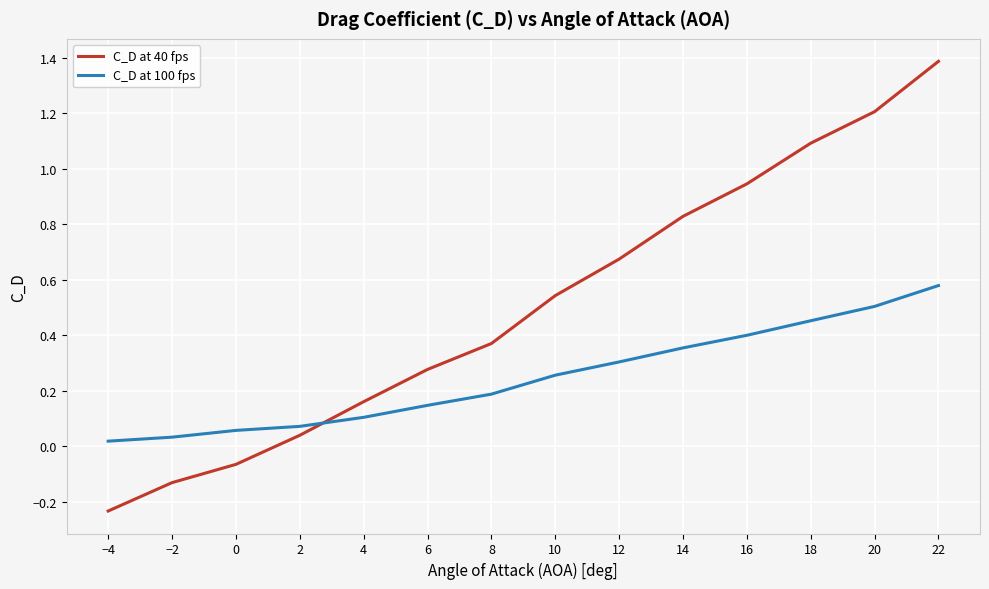

True or false: C_D at 100 fps and C_D at 40 fps intersect in this chart.

True